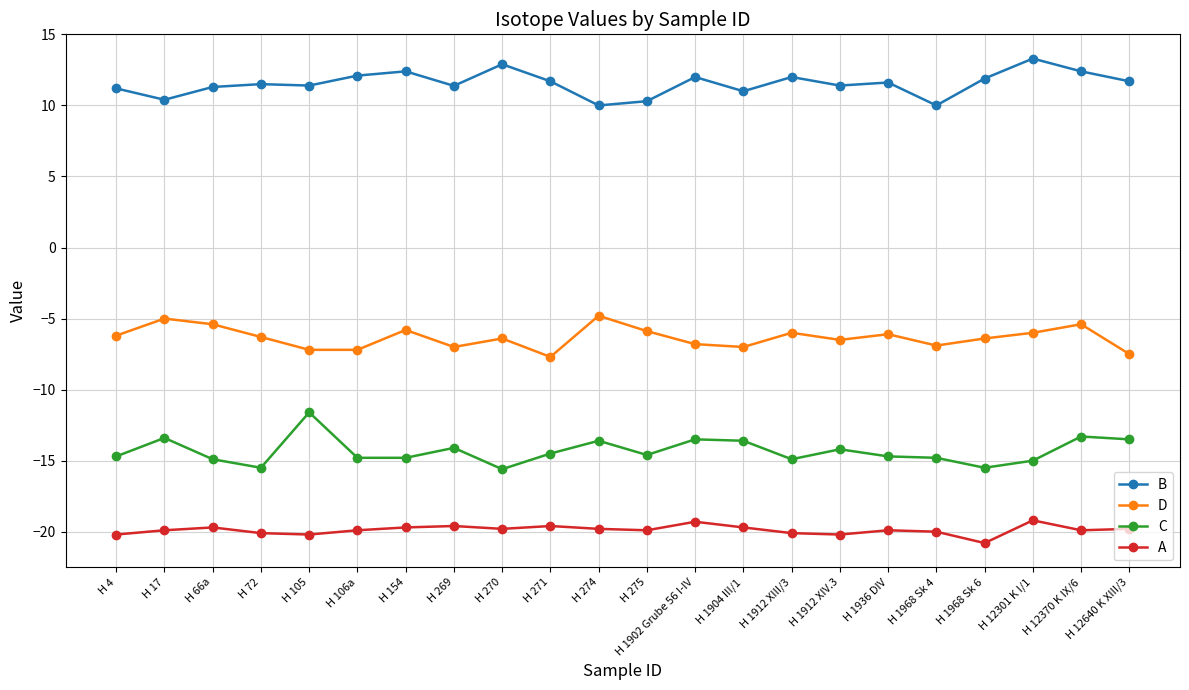

What is the difference between the highest and lowest values at H 1902 Grube 56 I-IV?

31.3